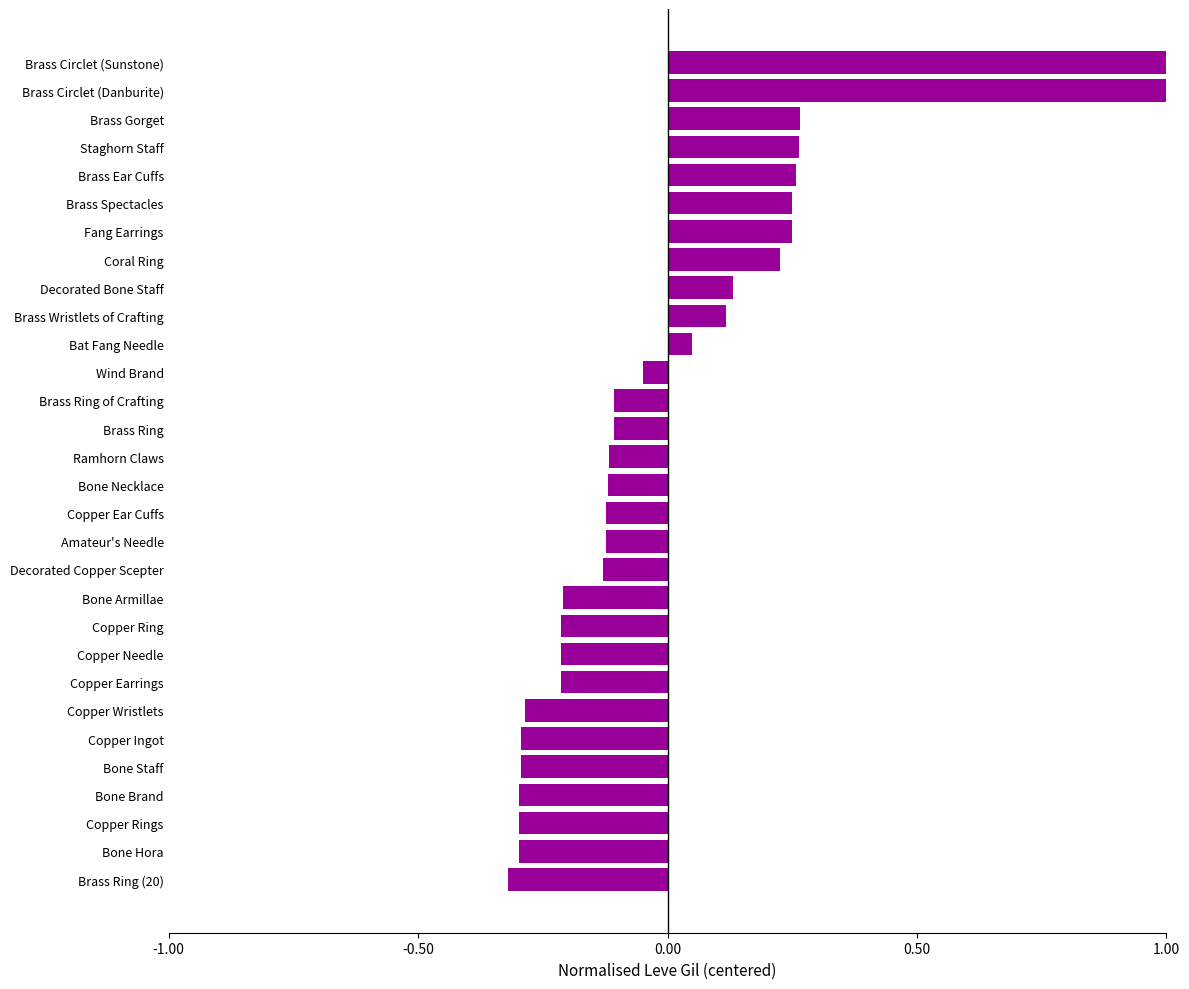

Read the value at Bone Brand.

-0.3